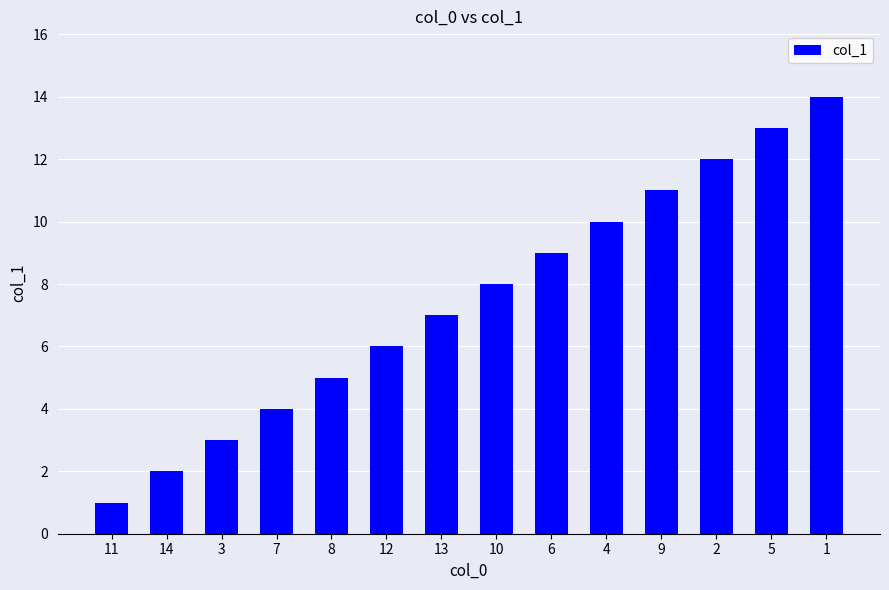

What is the sum of all values?

105